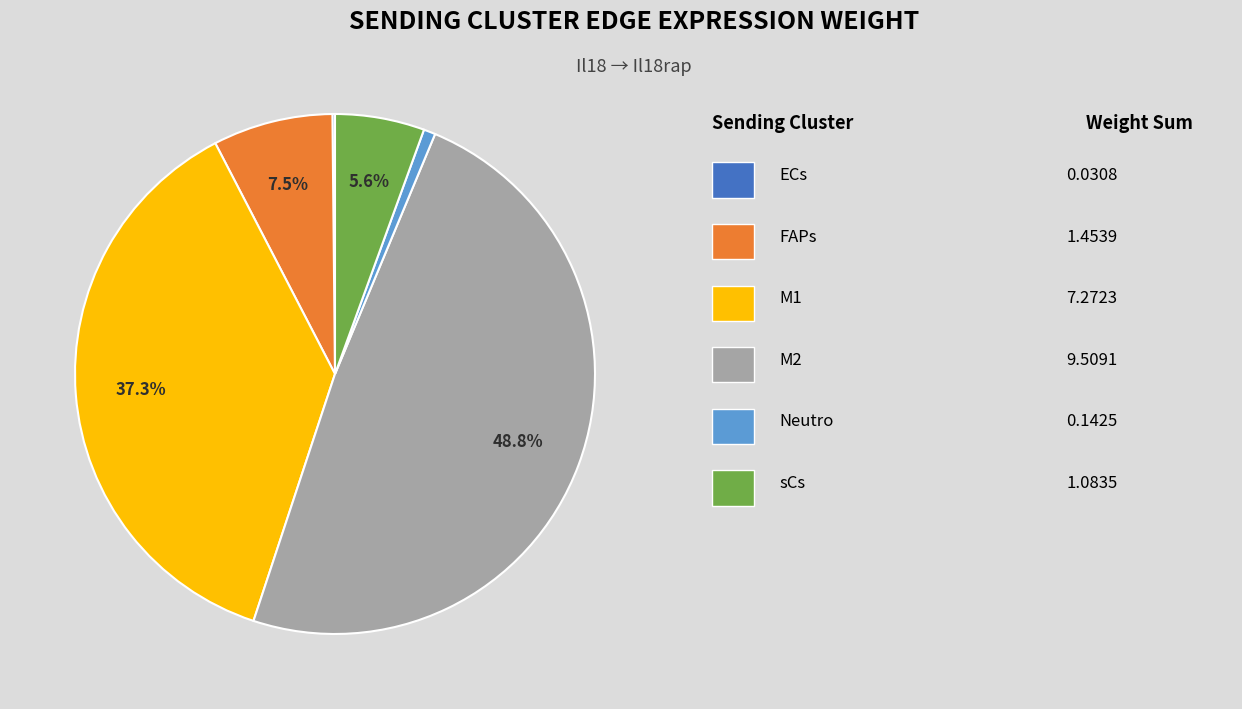

Is there any slice that represents more than half of the pie?

No